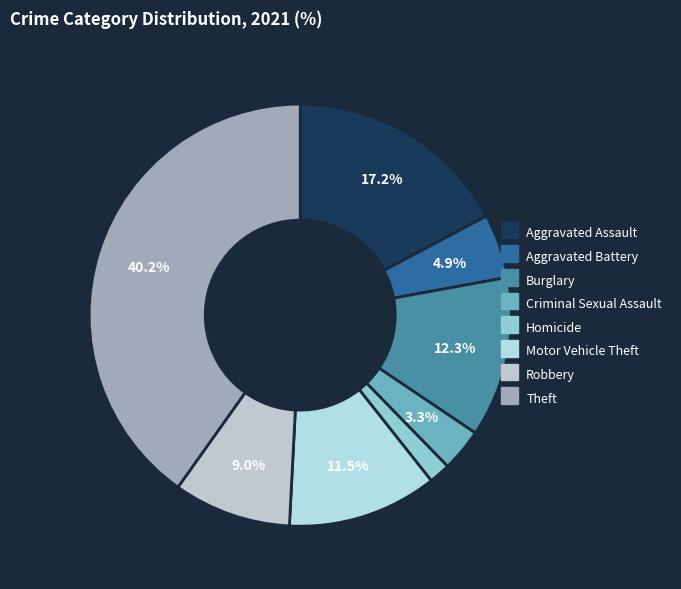

Count the number of slices in the pie.

8